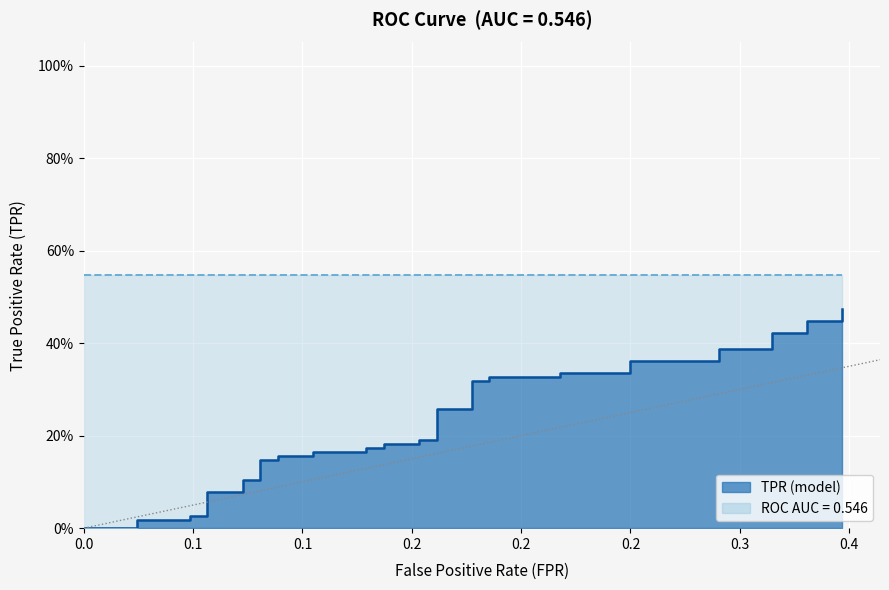

Reading left to right, list all the values displayed in this chart.

0.0	0.0	0.0	0.0	0.0	0.0	0.0	0.1	0.1	0.1	0.1	0.1	0.1	0.2	0.2	0.2	0.2	0.2	0.2	0.2	0.2	0.2	0.2	0.3	0.3	0.3	0.3	0.3	0.3	0.3	0.3	0.4	0.4	0.4	0.4	0.4	0.4	0.4	0.4	0.5